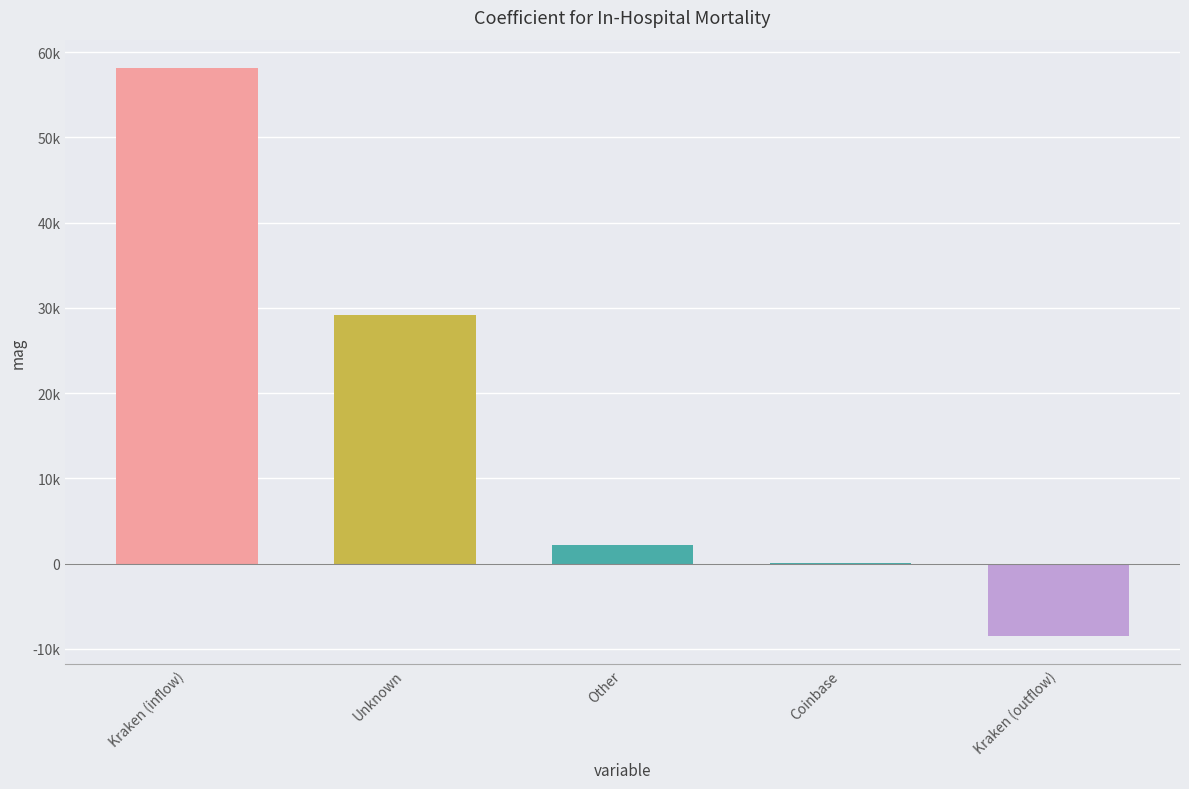

What is the label of the 3rd bar from the right?

Other